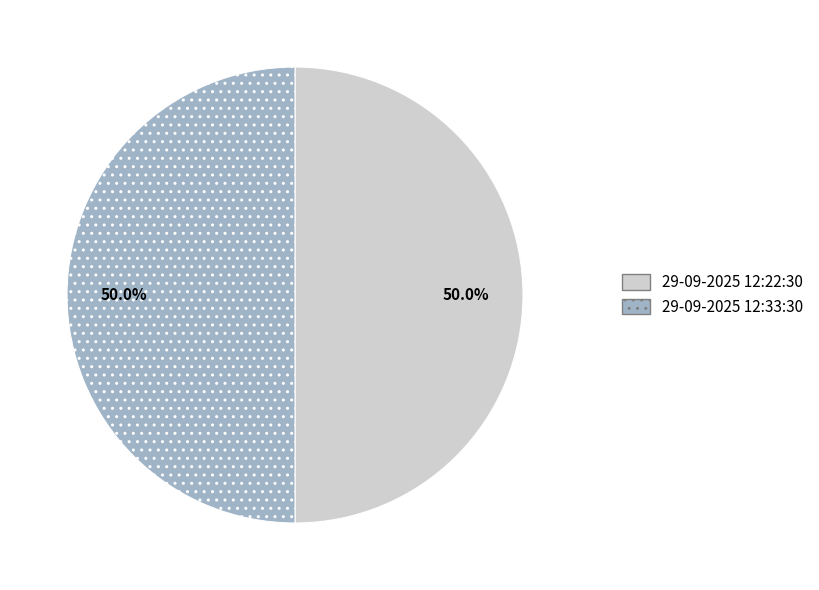

What is the ratio of the value at 29-09-2025 12:33:30 to the value at 29-09-2025 12:22:30?

1.0